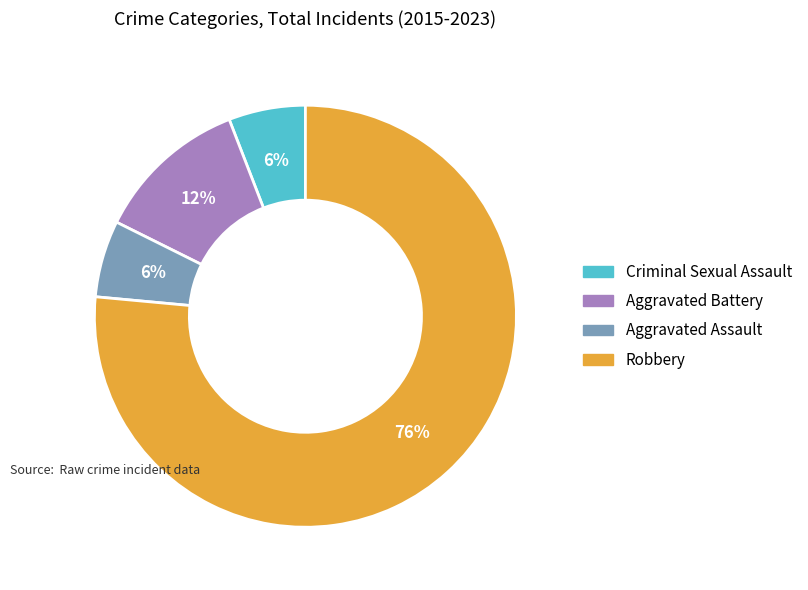

To the nearest percent, what percentage of the pie is Aggravated Battery?

12%